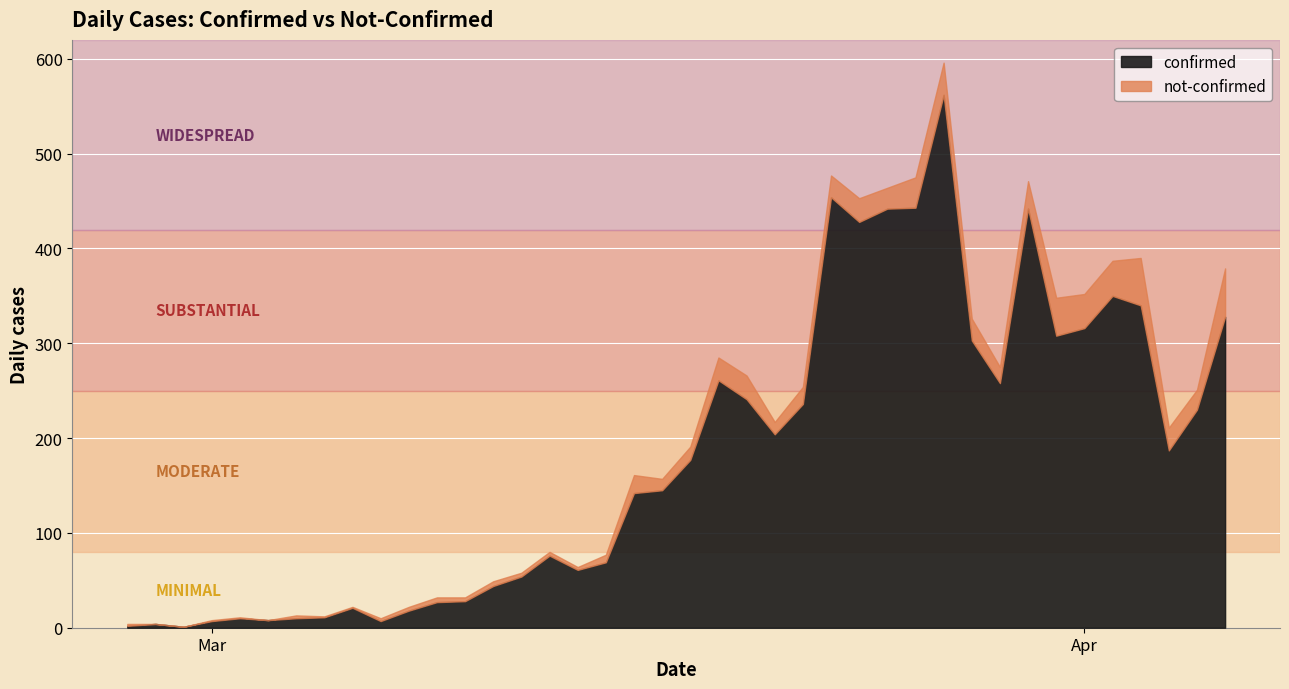

What are all the series names shown in the legend?

confirmed, not-confirmed